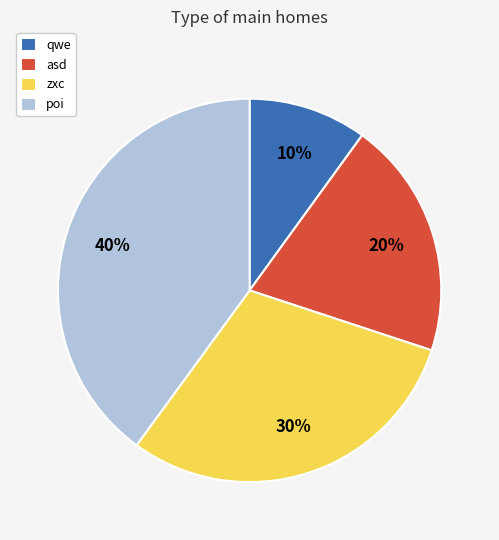

Which has a higher value, zxc or poi?

poi